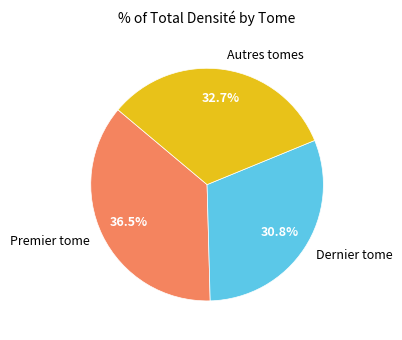

How many segments does this pie chart have?

3